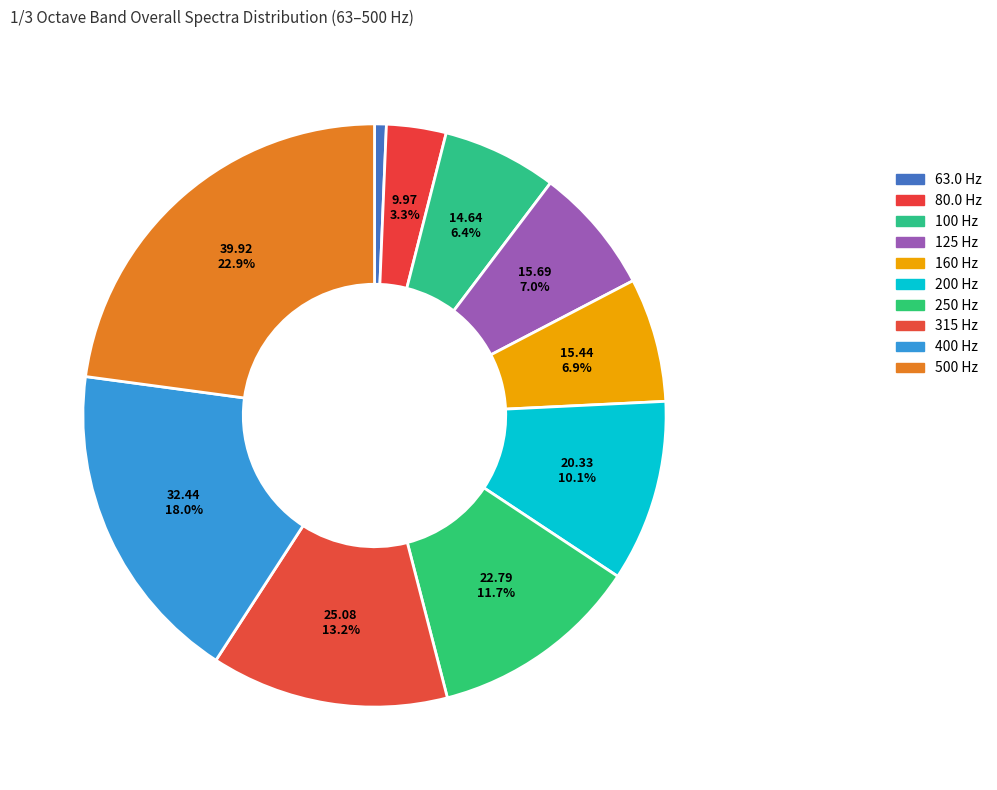

Count the number of slices in the pie.

10